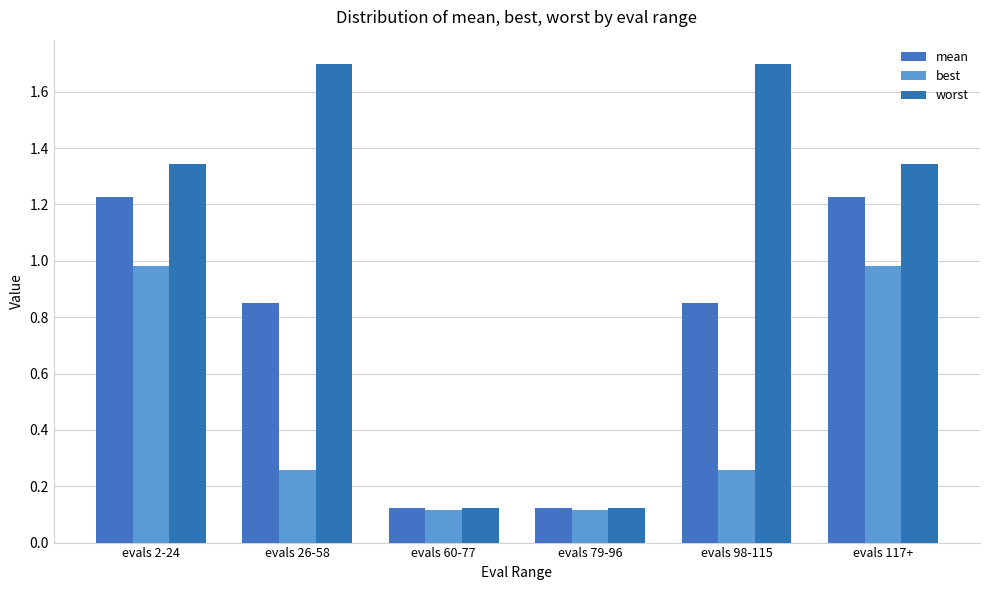

Is it true that best equals 0.4 at evals 26-58?

False